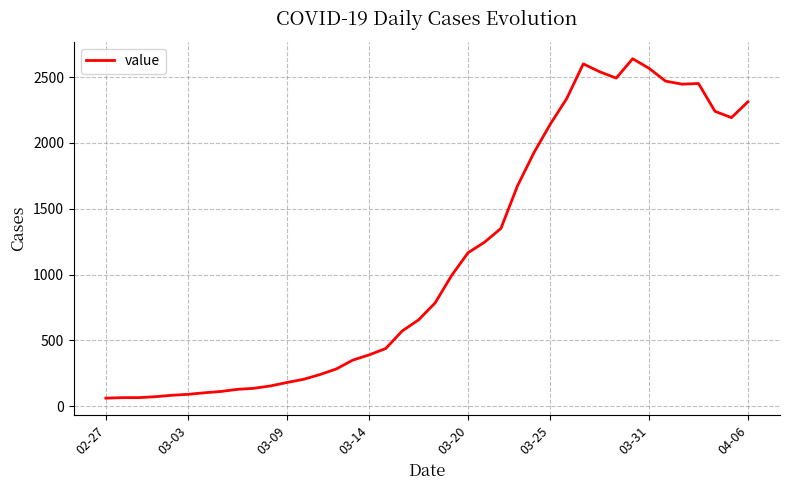

What is the minimum value shown in the chart?

62